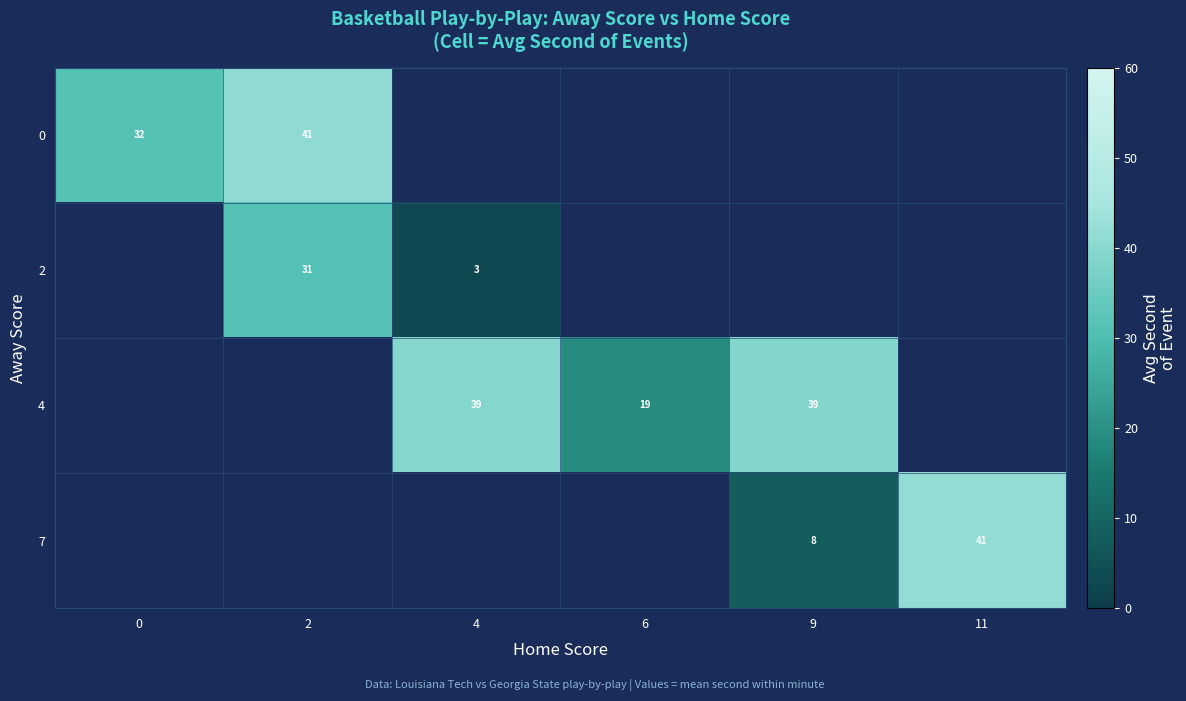

The value of 2 at 2 is 53.0. True or false?

False